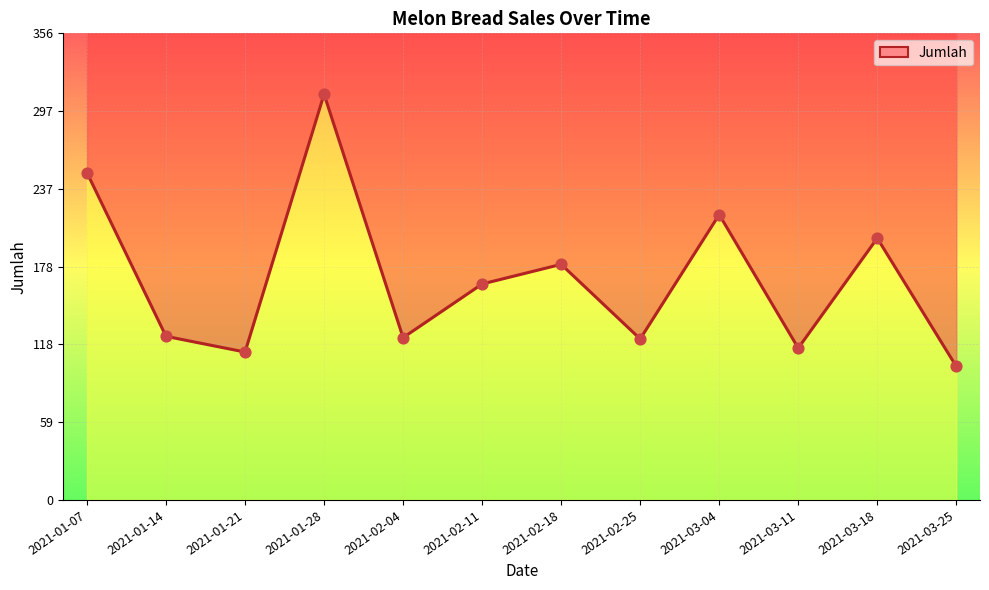

Which has a higher value, 2021-01-28 or 2021-03-18?

2021-01-28